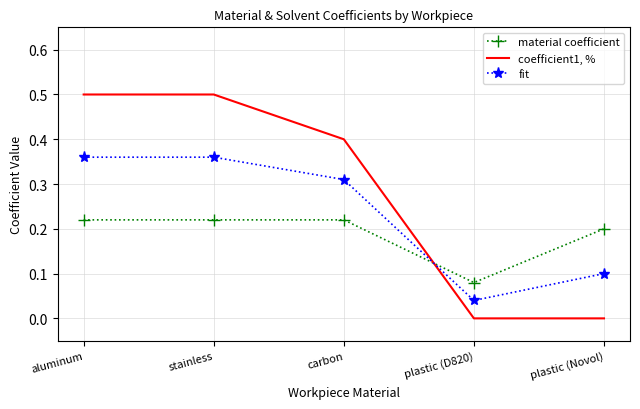

What position from the left is carbon?

3